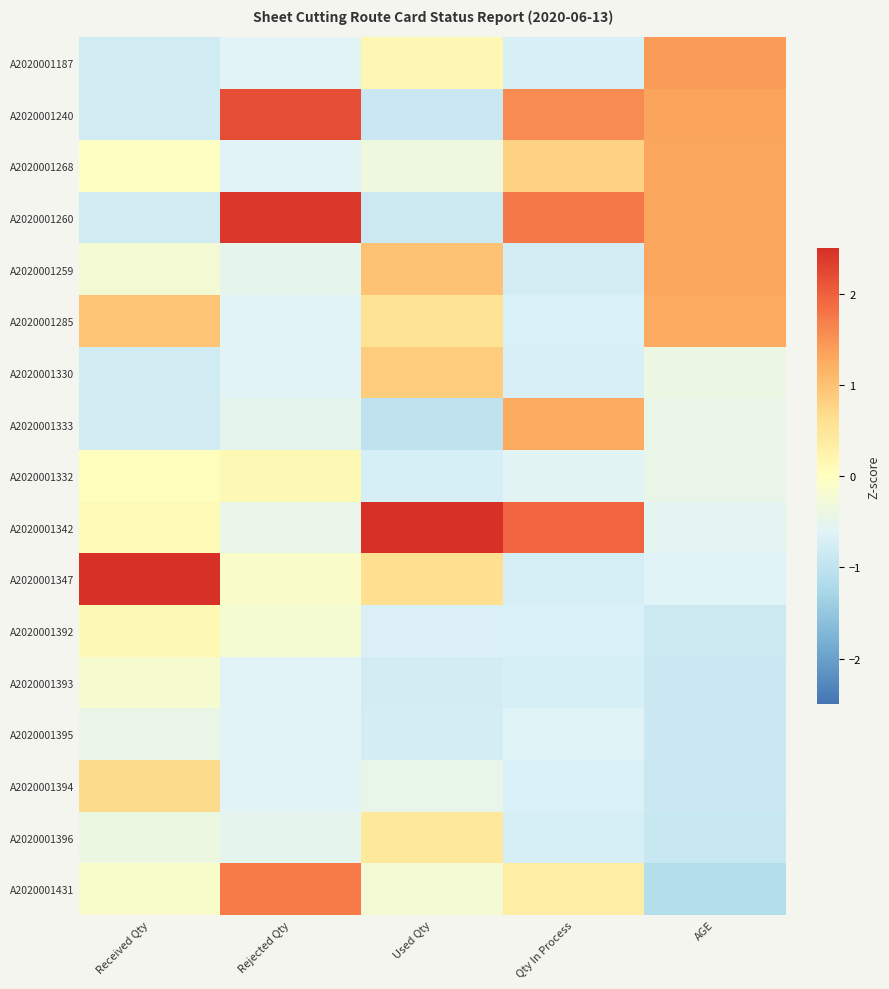

Which series changed the most between Rejected Qty and Used Qty?

A2020001342